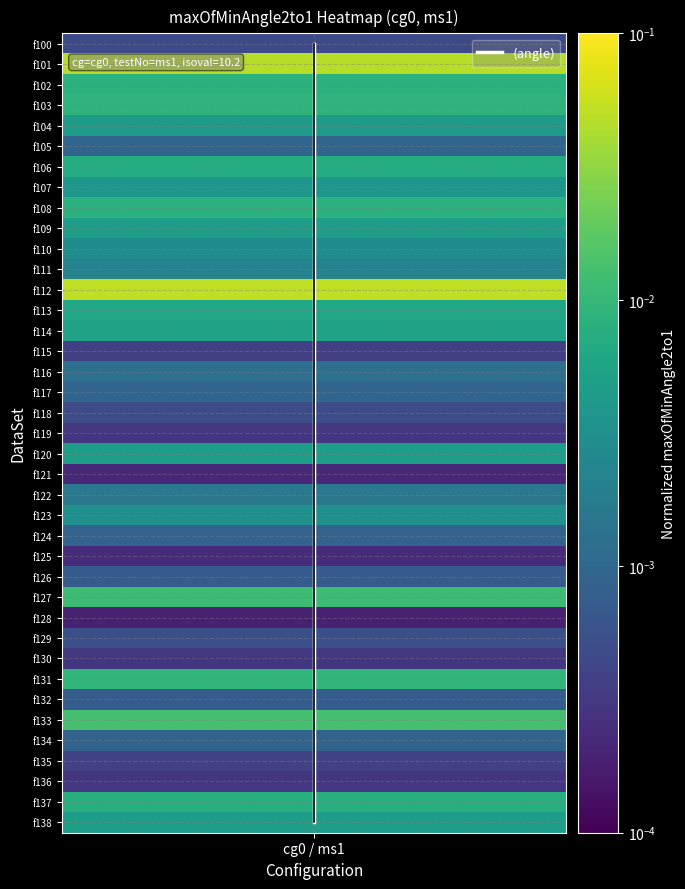

How many distinct data groups are displayed?

1